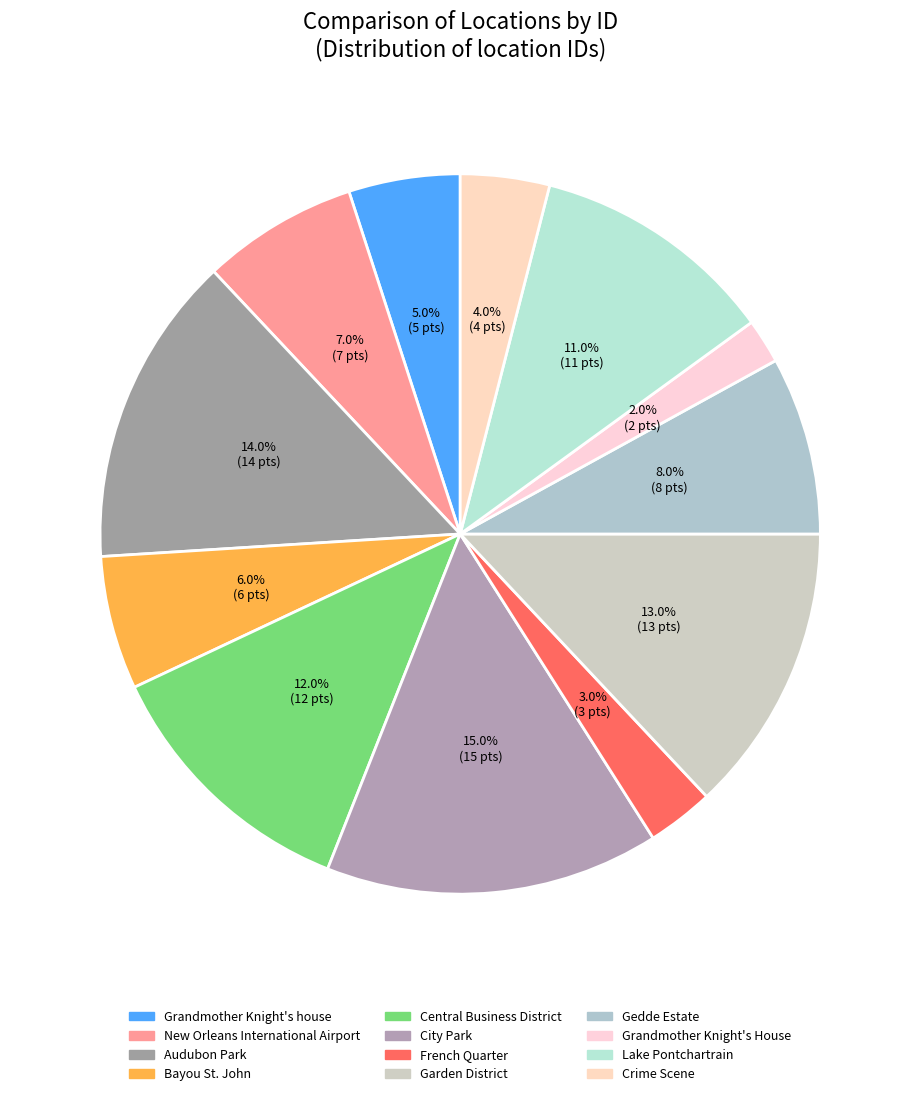

Does New Orleans International Airport represent more than half of the total?

No